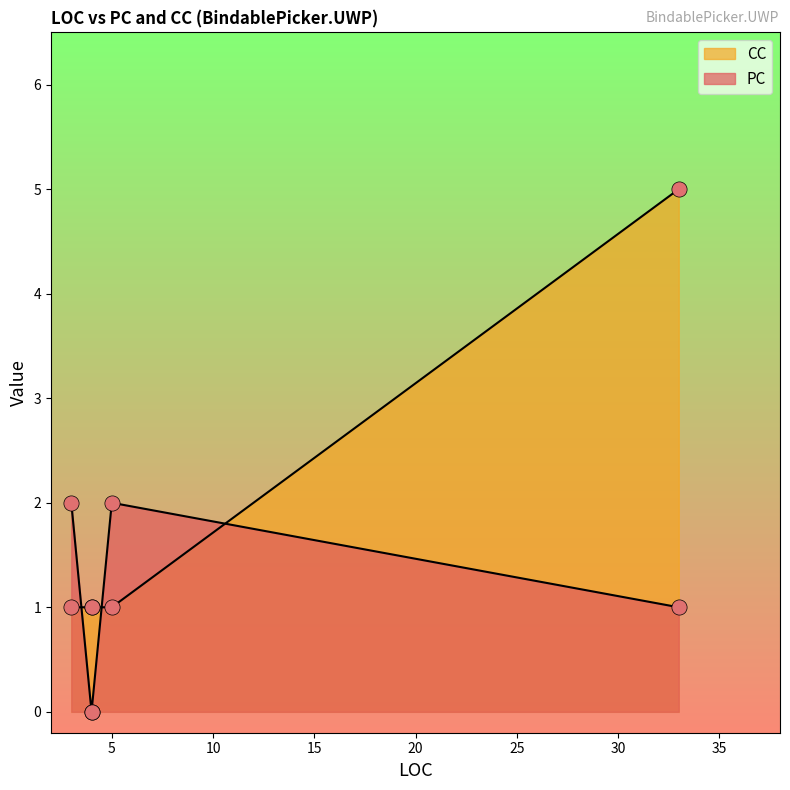

What are all the series names shown in the legend?

PC, CC